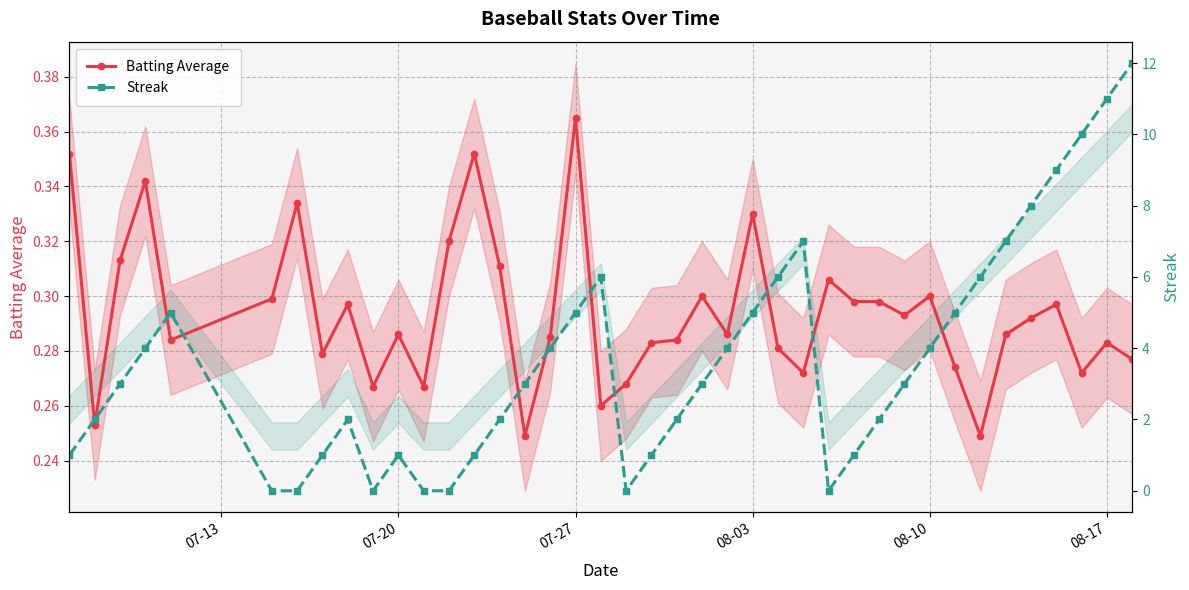

True or false: Batting Average has a value of 0.1 at 08-17.

False